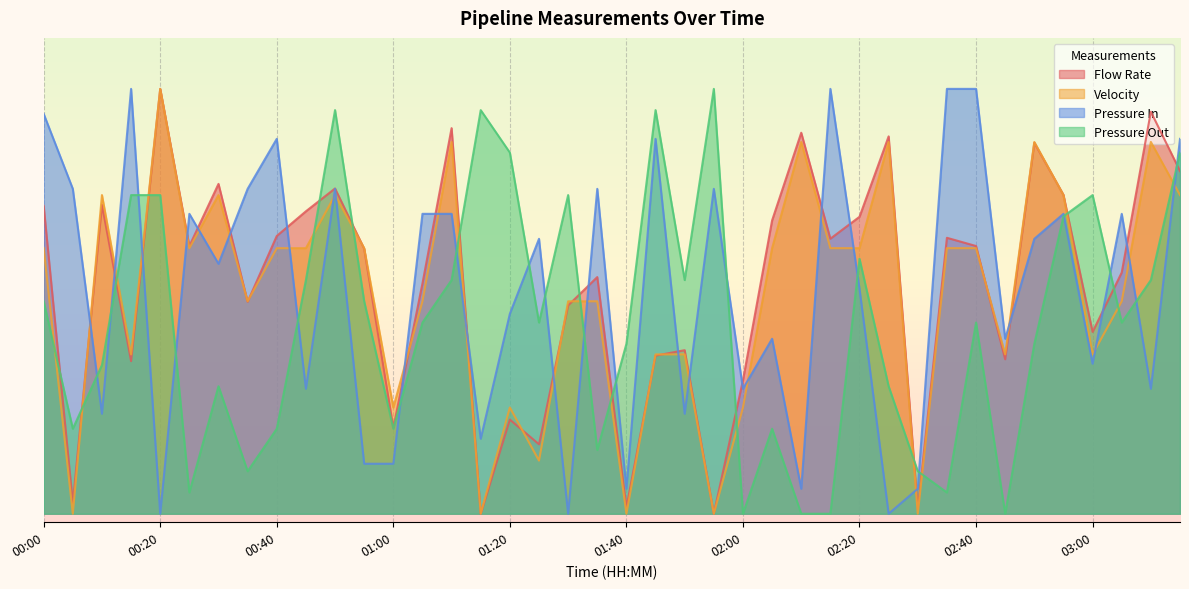

What is the difference between the maximum and minimum values in the Pressure In series?

1.0